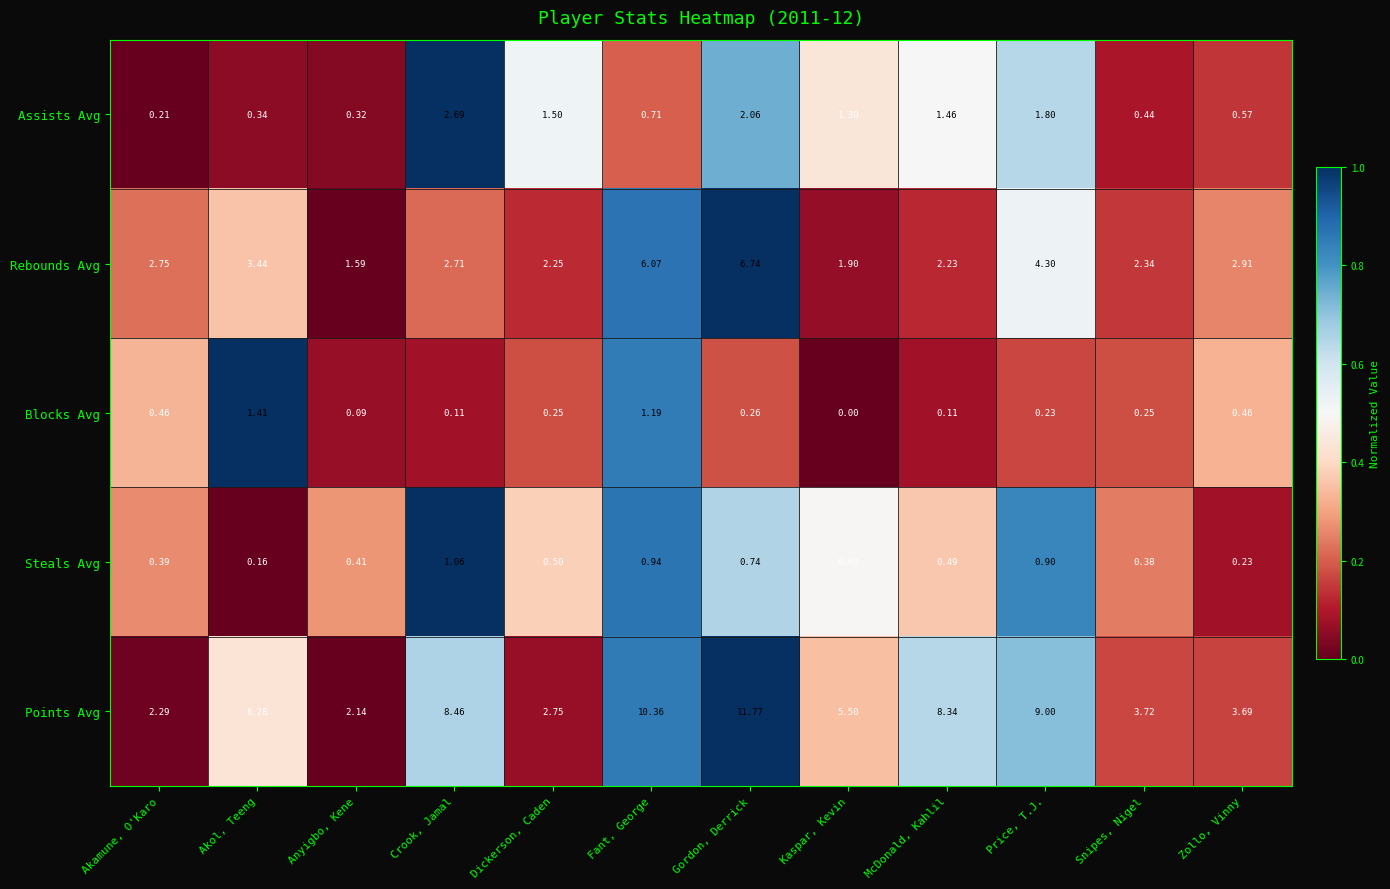

Rank the series by their maximum value, from highest to lowest.

Points Avg, Rebounds Avg, Assists Avg, Blocks Avg, Steals Avg